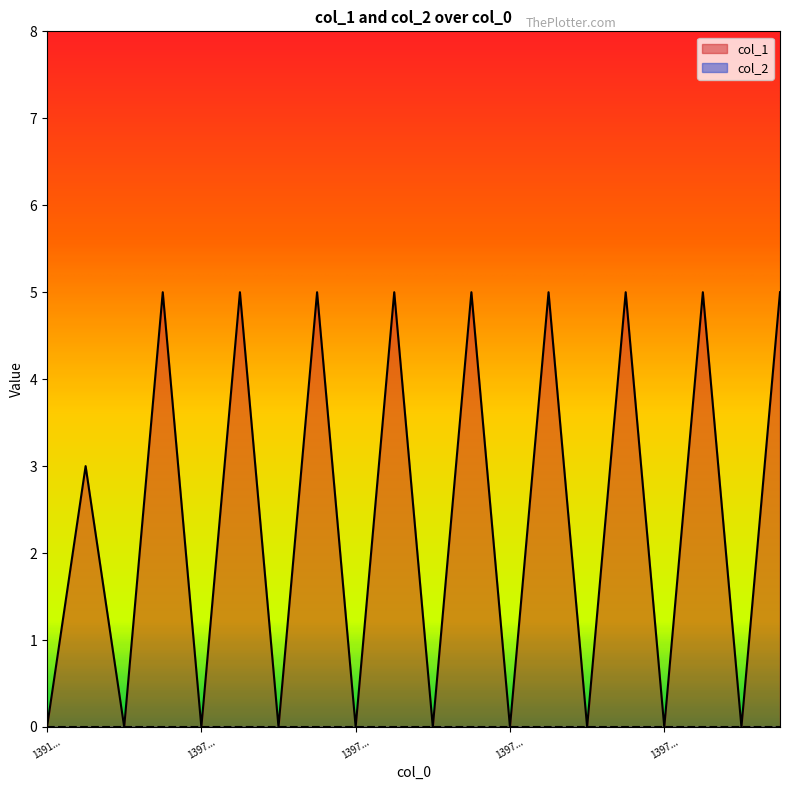

List the labels in order of value, smallest first.

1391379911, 1396962053, 1397048452, 1397134854, 1397221255, 1397307645, 1397394044, 1397480448, 1397566847, 1397653249, 1396959051, 1397045449, 1397131849, 1397218250, 1397304656, 1397391048, 1397477447, 1397563848, 1397650248, 1397736649